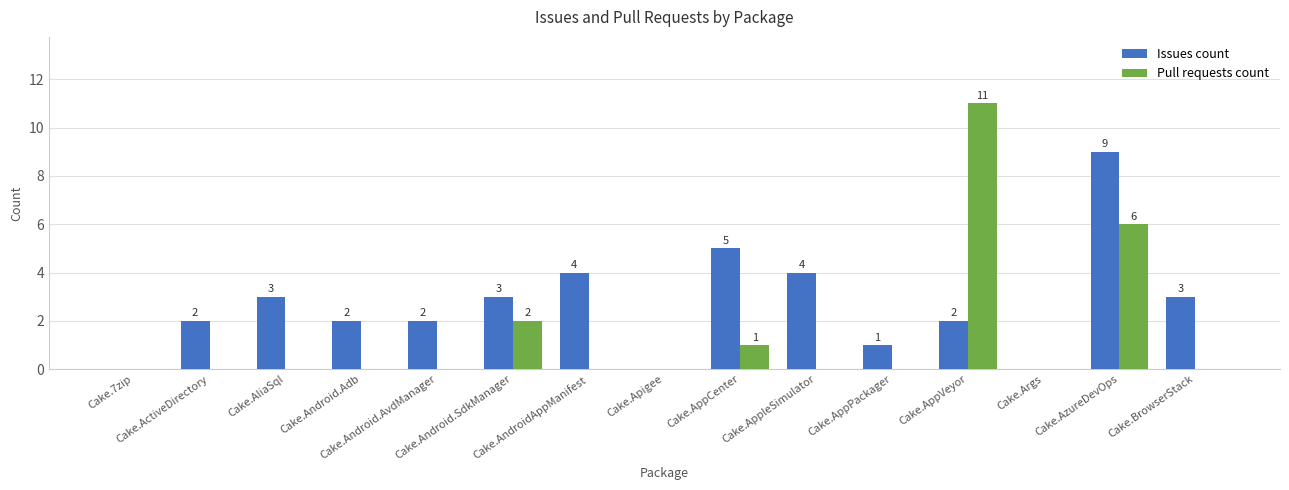

Which series changed the most between Cake.Android.Adb and Cake.AppCenter?

Issues count